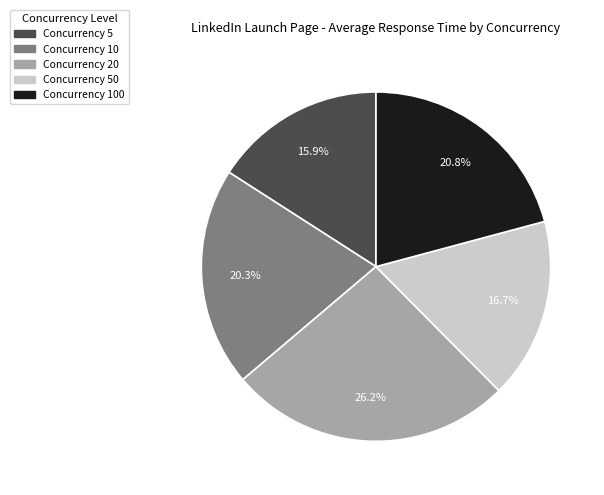

Is there any slice that represents more than half of the pie?

No